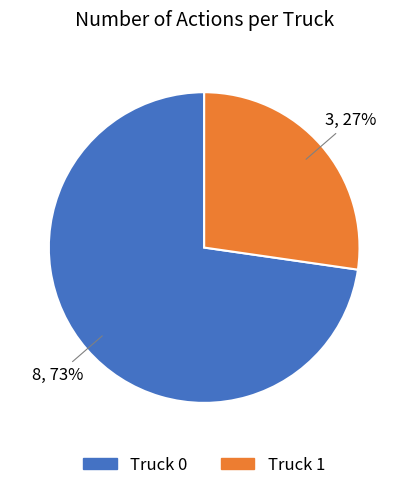

The Truck 1 slice represents 27% of the pie. True or false?

True